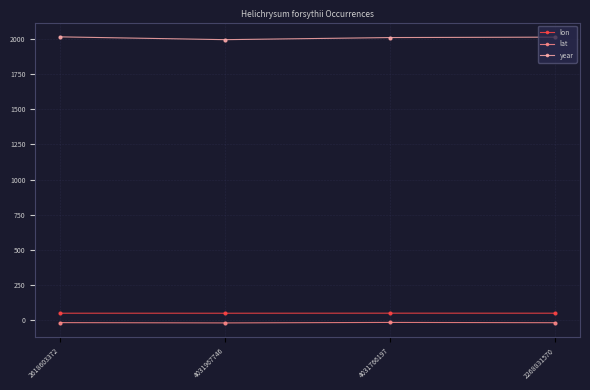

At how many categories does at least one series exceed 242?

4